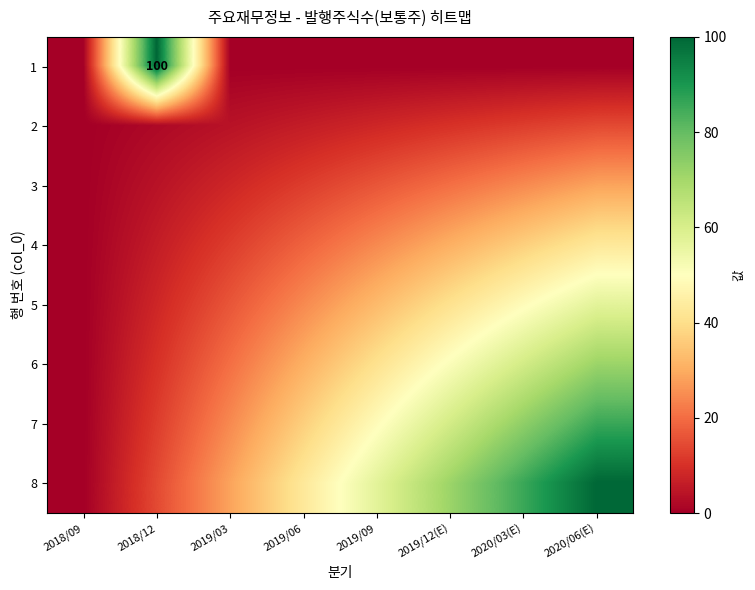

Which label corresponds to the smallest value in the chart?

2018/09